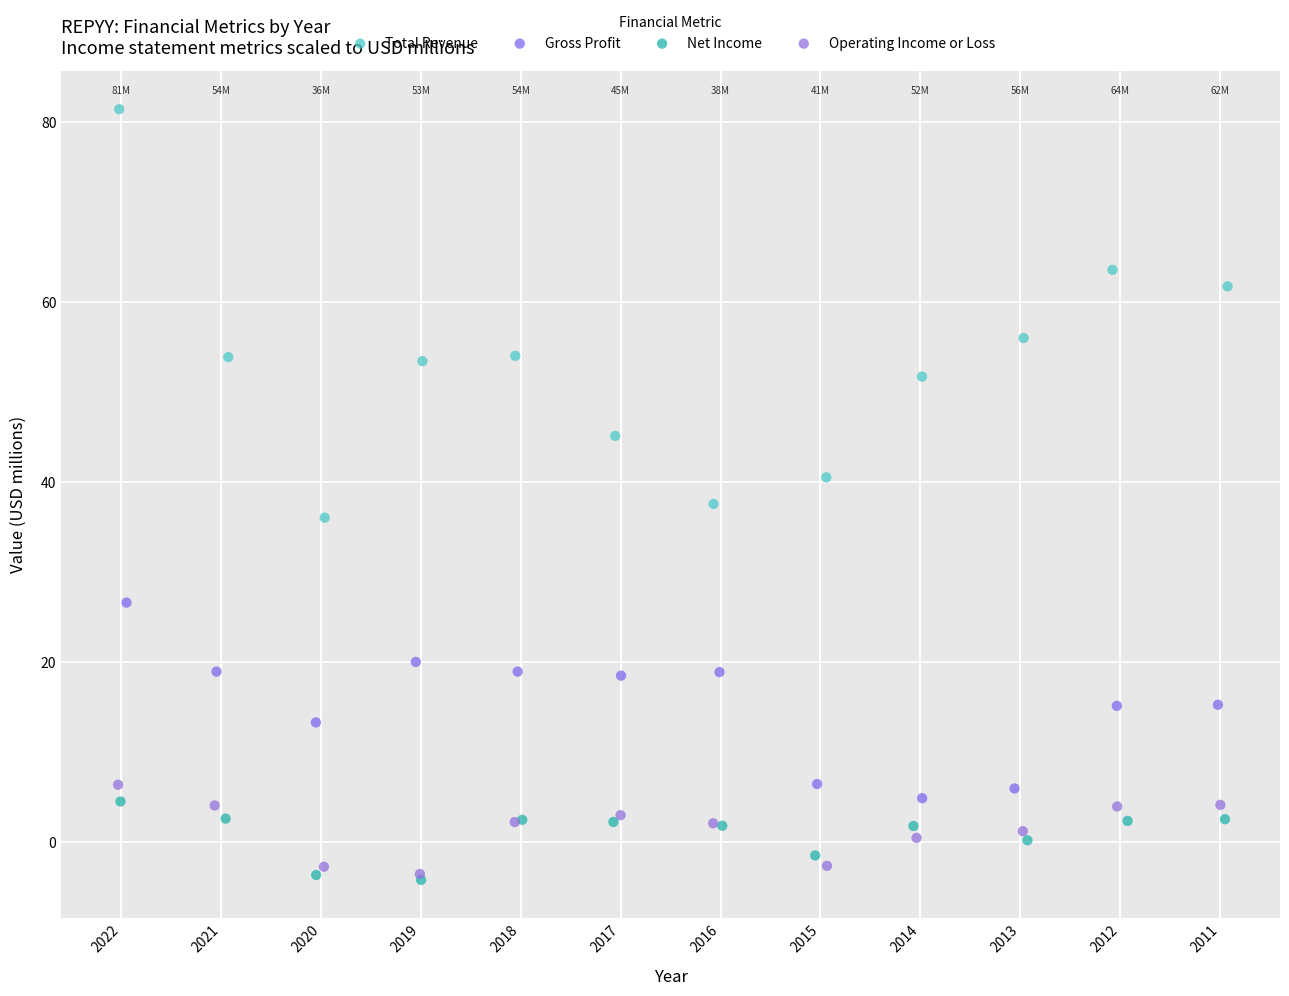

Which series contains the highest Y value?

Total Revenue